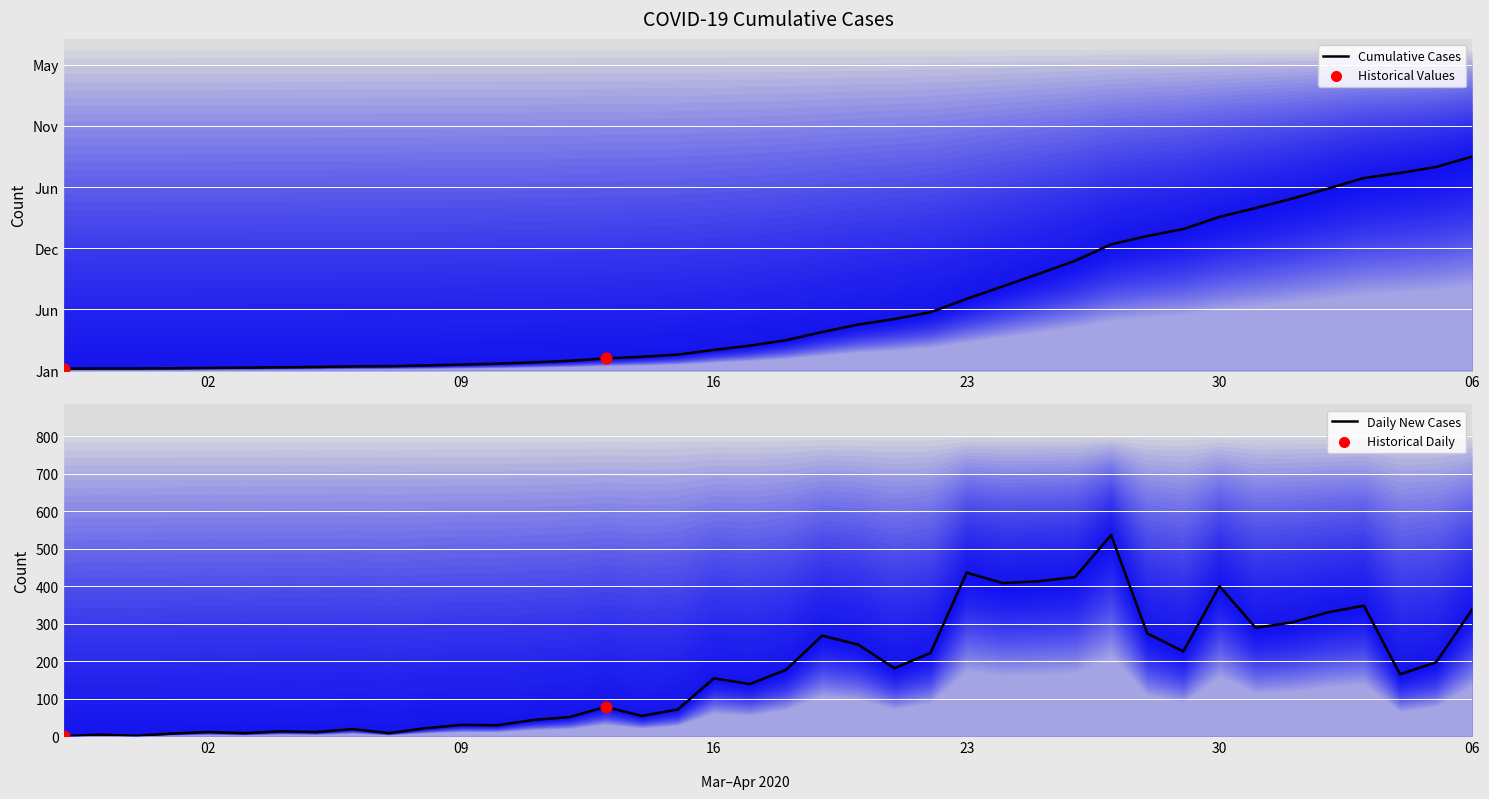

Approximately how many times larger is the value at 2020-03-19 compared to 2020-04-01?

0.2